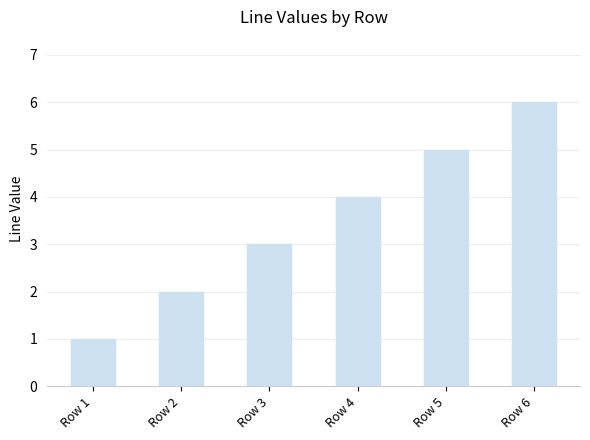

Is it true that the value at Row 4 is 4?

True